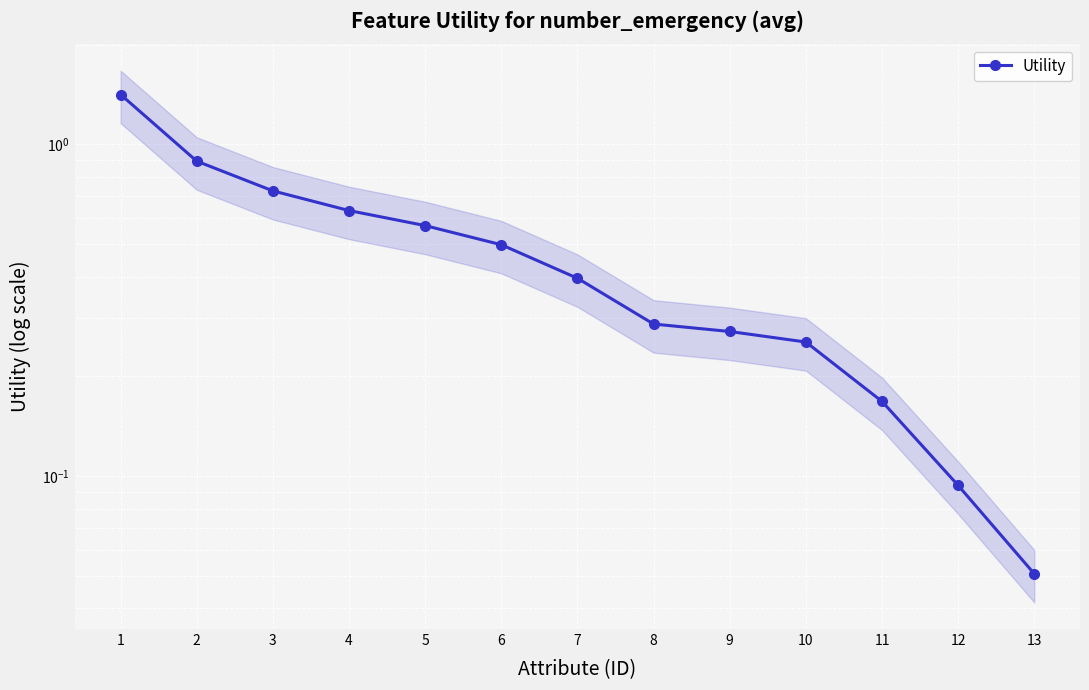

True or false: there are more than 1 points higher than both neighbors.

False